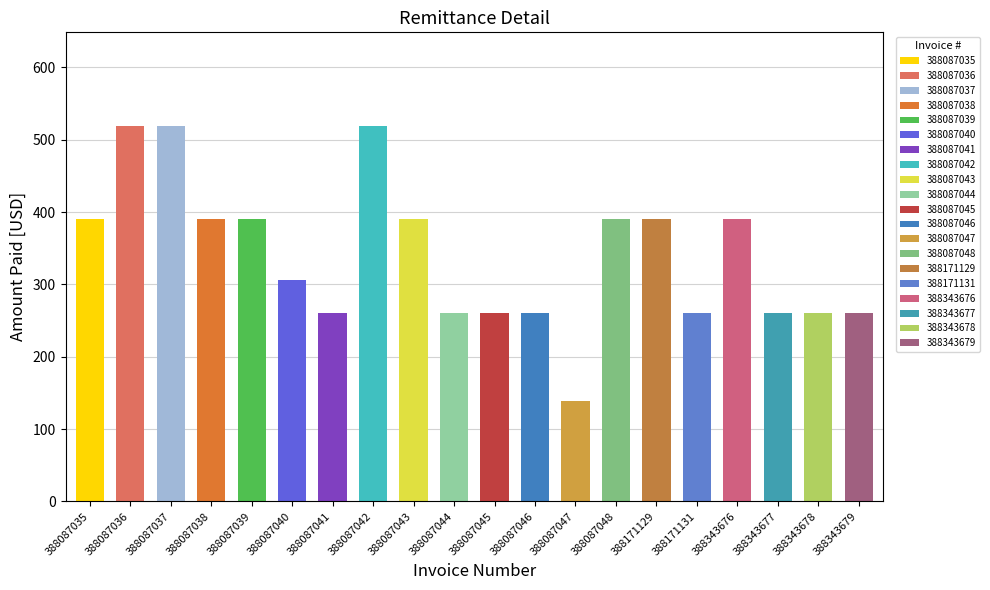

List the labels in order of value, smallest first.

388087047, 388087041, 388087044, 388087045, 388087046, 388171131, 388343677, 388343678, 388343679, 388087040, 388087035, 388087038, 388087039, 388087043, 388087048, 388171129, 388343676, 388087036, 388087037, 388087042